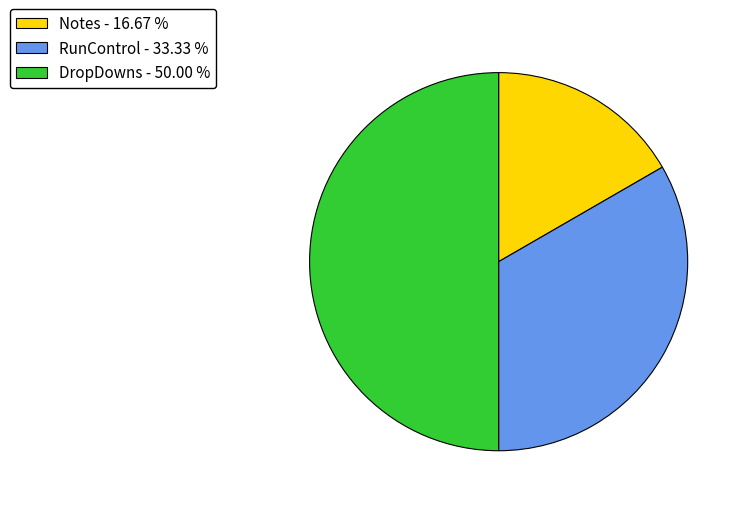

Which slice is the largest?

DropDowns